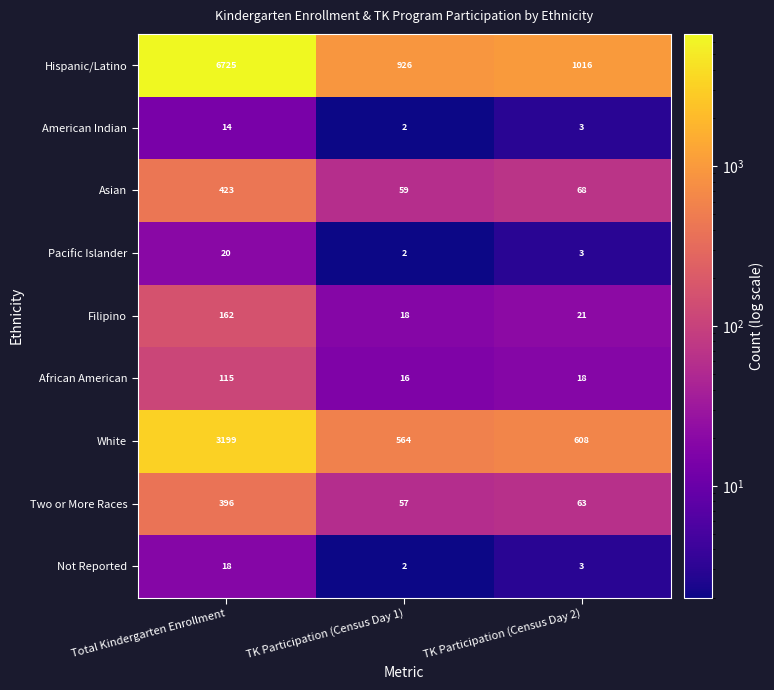

Reading left to right, what are all the values shown in this chart?

Hispanic/Latino: 6725	926	1016
American Indian: 14	2	3
Asian: 423	59	68
Pacific Islander: 20	2	3
Filipino: 162	18	21
African American: 115	16	18
White: 3199	564	608
Two or More Races: 396	57	63
Not Reported: 18	2	3